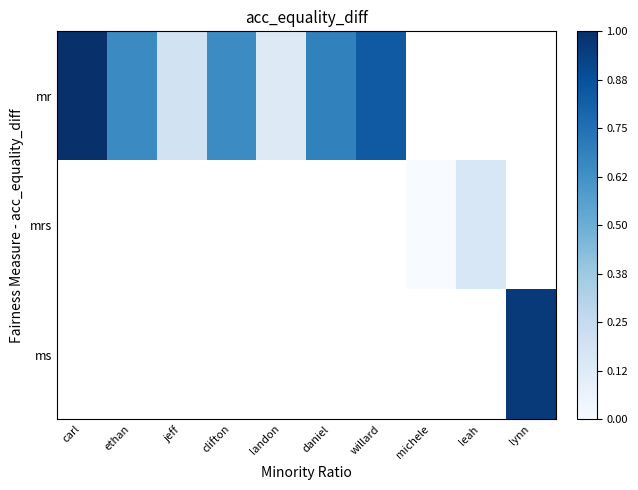

Which series changed the most between carl and daniel?

mr